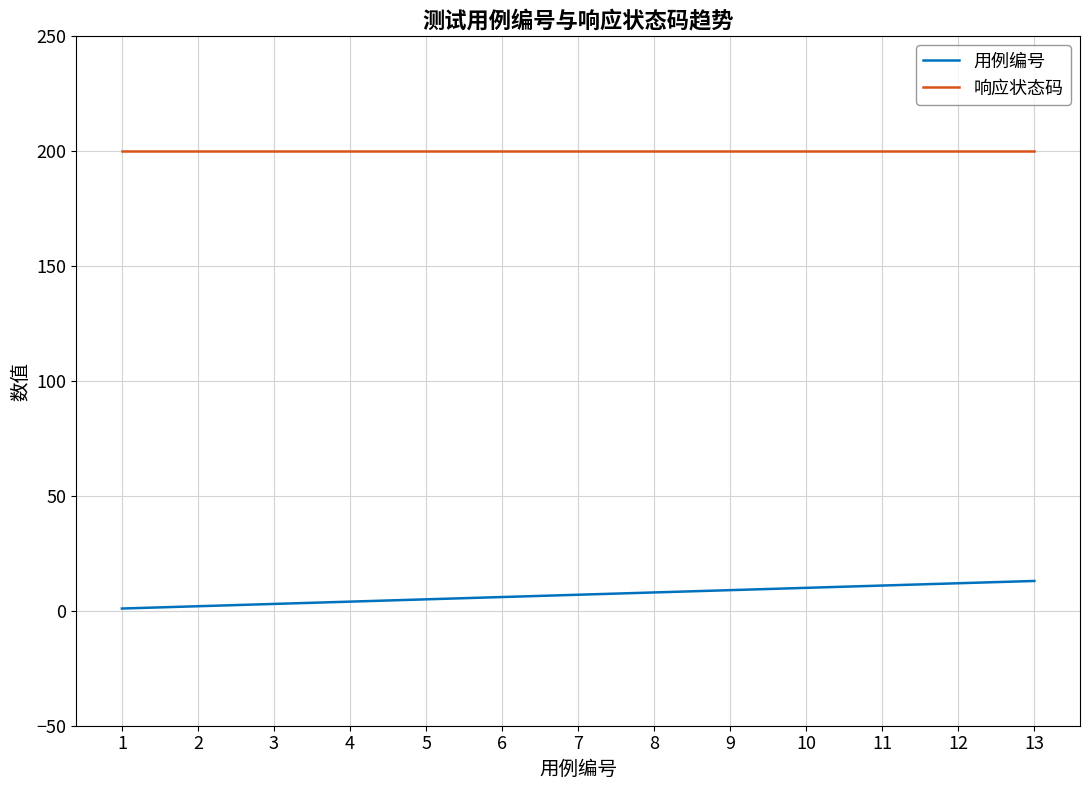

At 12, list the series in order from largest to smallest.

响应状态码, 用例编号